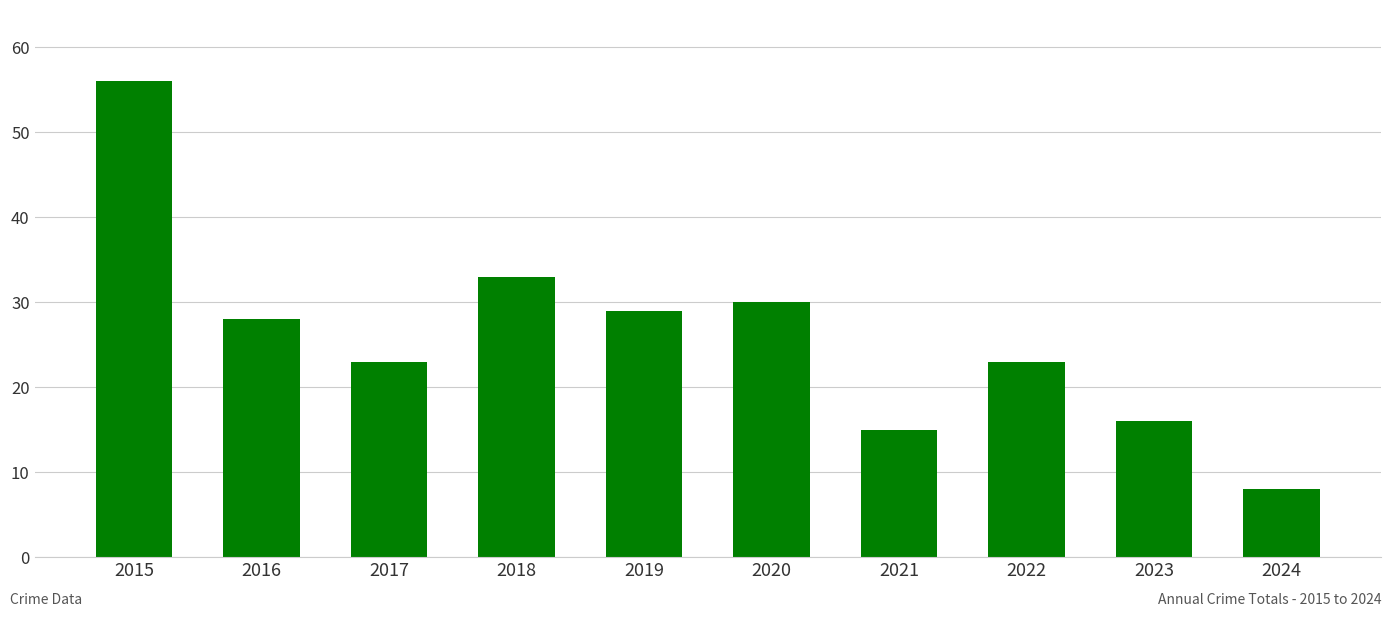

What is the greatest value displayed?

56